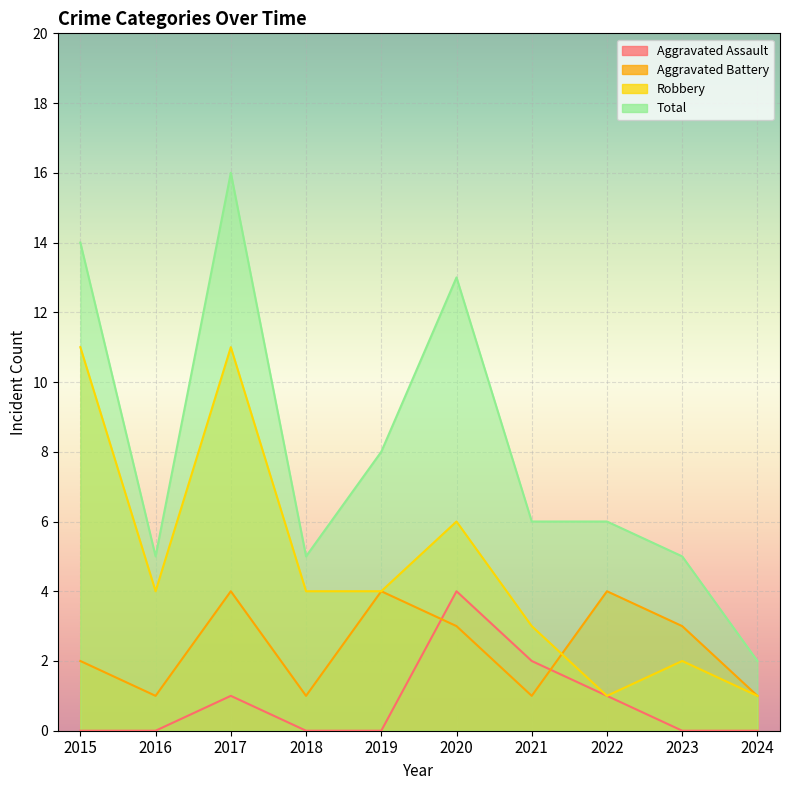

Which category has the lowest value in the Total series?

2024